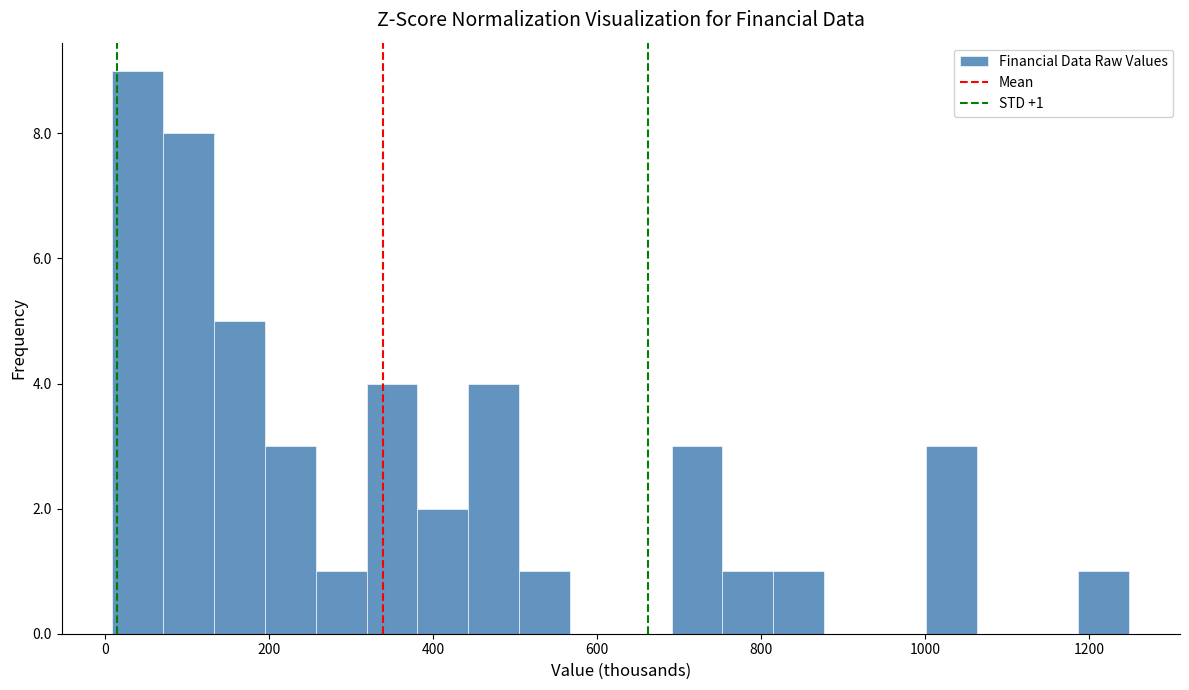

Read against the x-axis, roughly where is the centre of the tallest bar?

40